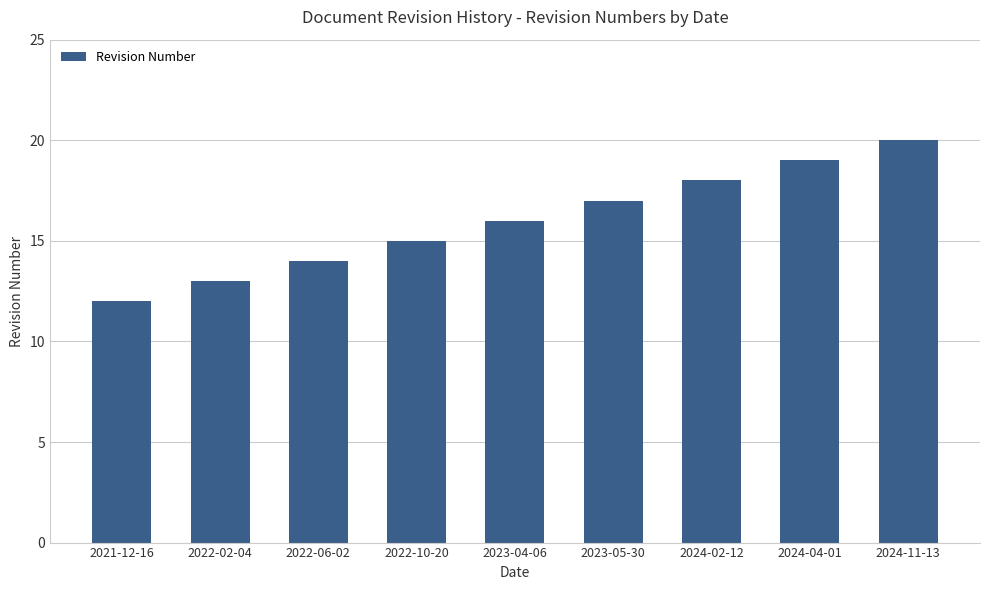

What is the difference between the maximum and minimum values?

8